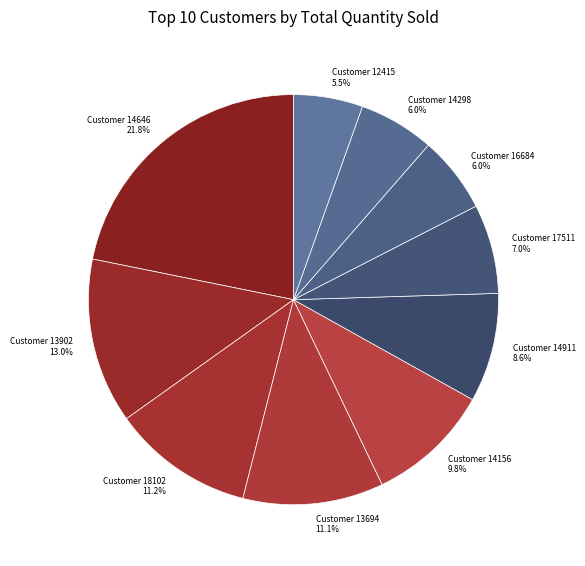

To the nearest percent, what is the average slice percentage?

10%